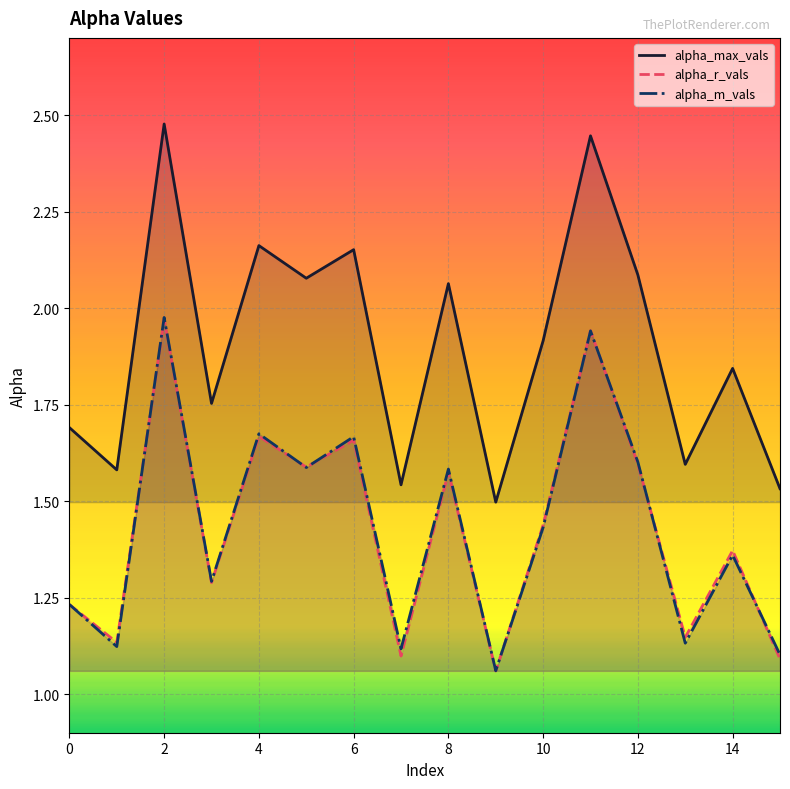

At which label is alpha_r_vals closest to 1?

9